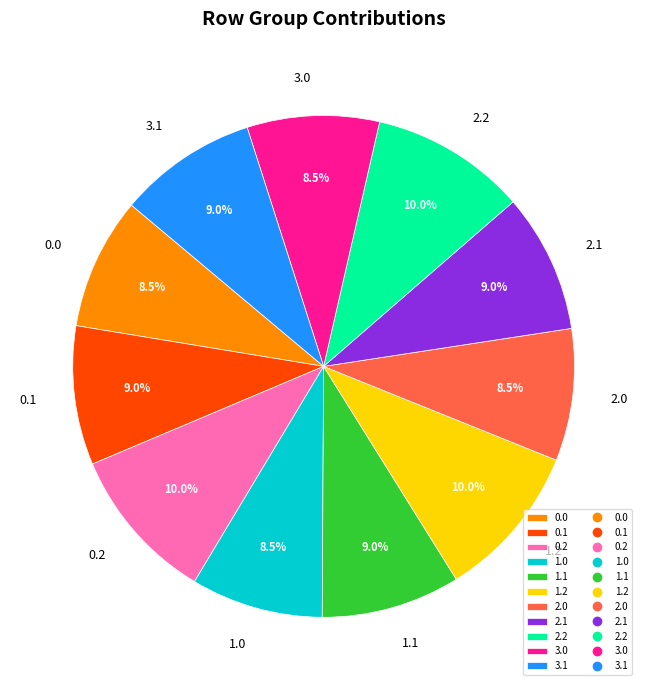

True or false: 3.0 accounts for 1% of the total.

False